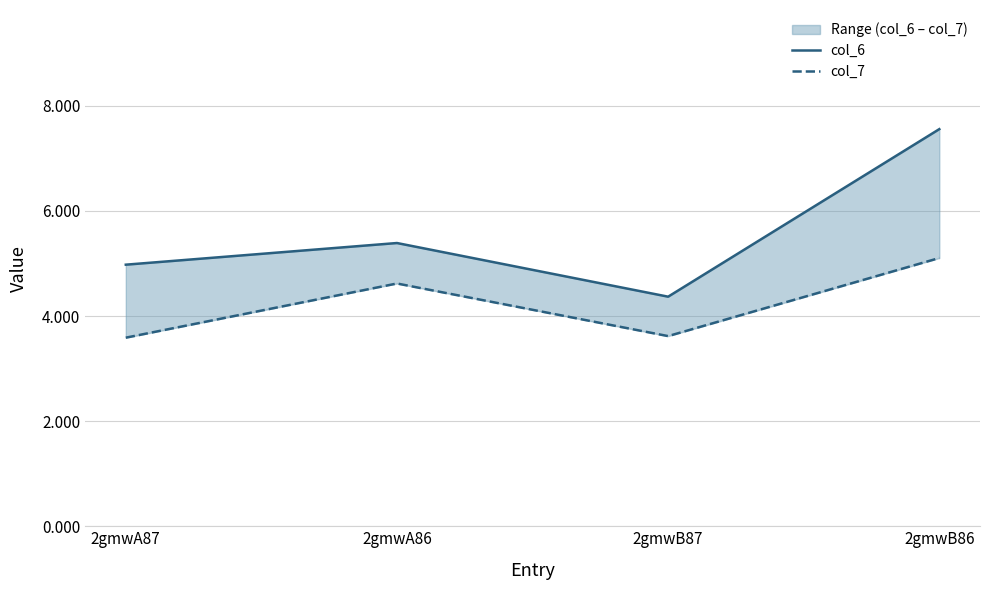

List the labels in order of col_7 value, smallest first.

2gmwA87, 2gmwB87, 2gmwA86, 2gmwB86